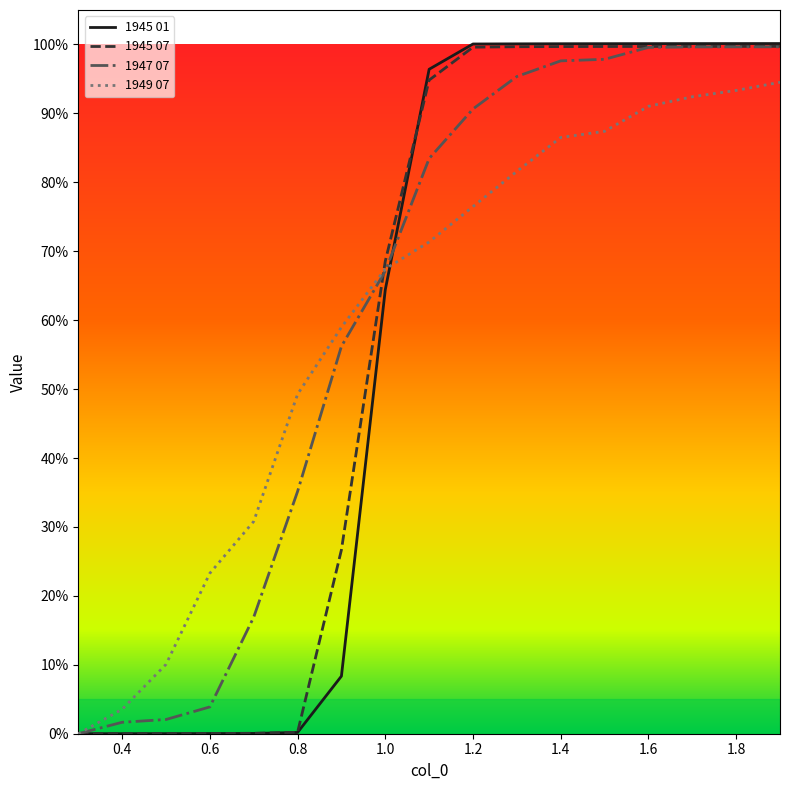

Does the chart display data point markers on the line(s)?

No